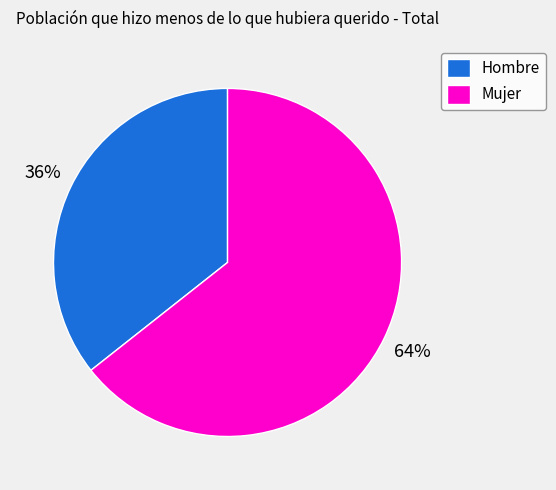

To the nearest percent, what is the combined percentage of Hombre and Mujer?

100%